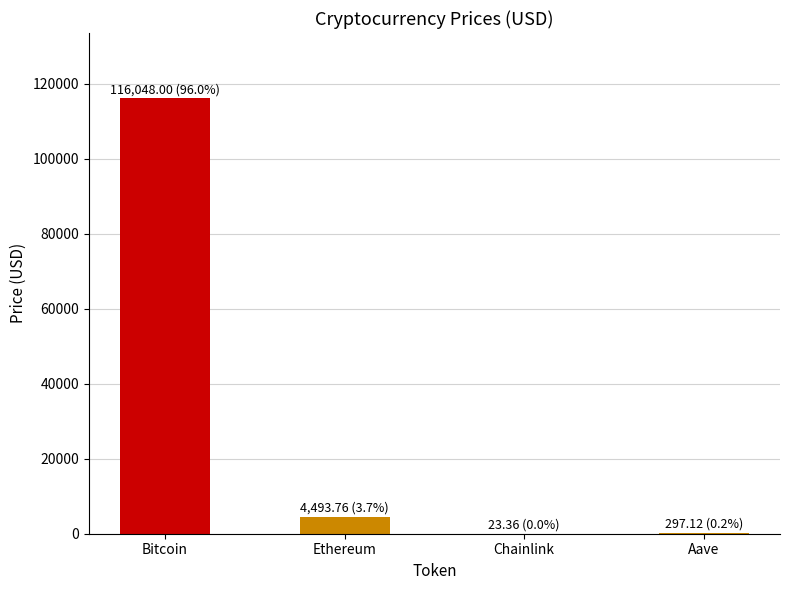

Which label corresponds to the largest value in the chart?

Bitcoin